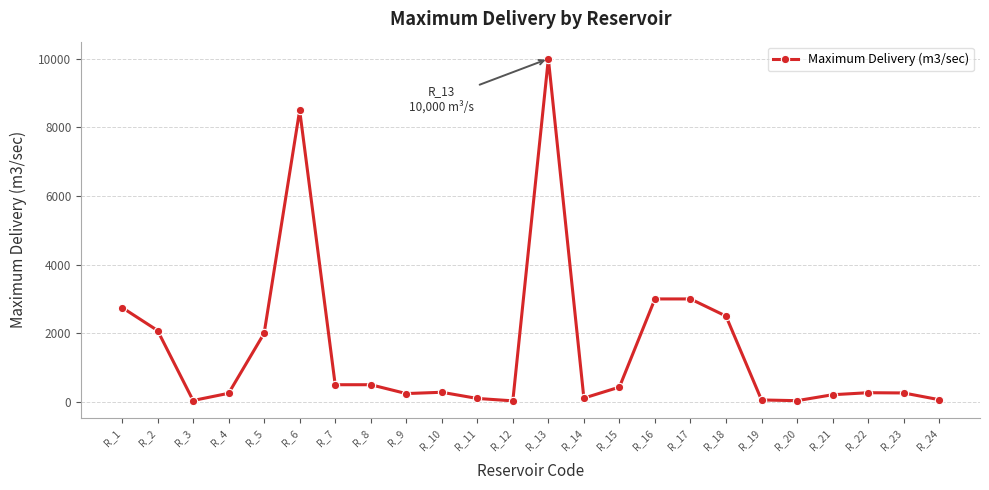

What is the average value?

1550